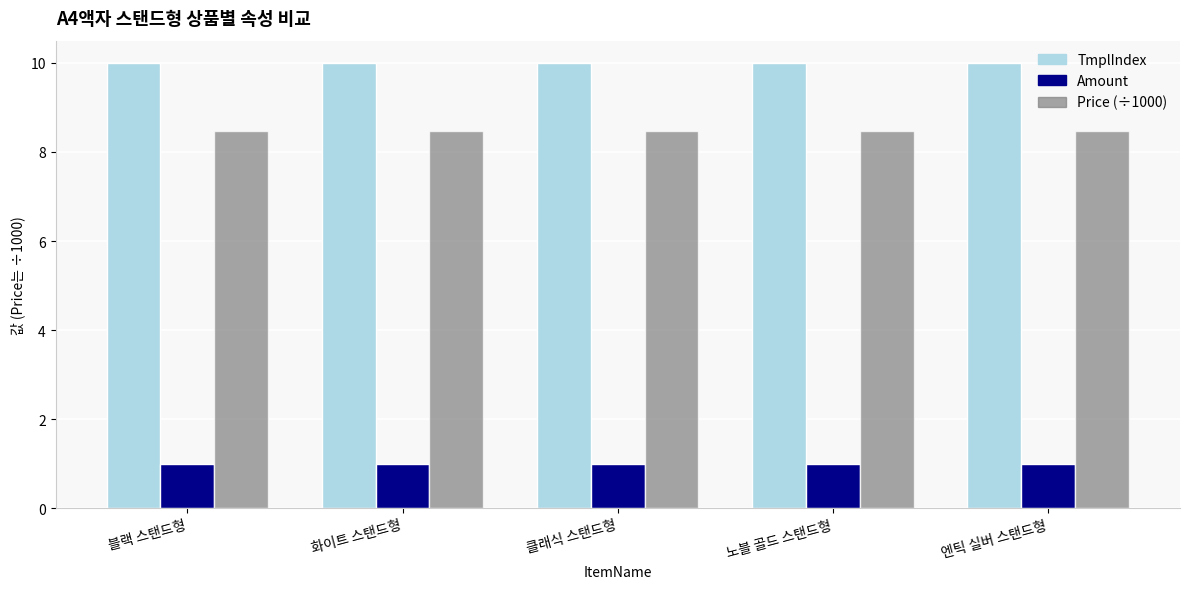

The Amount series shows 1.8 at 화이트 스탠드형. True or false?

False